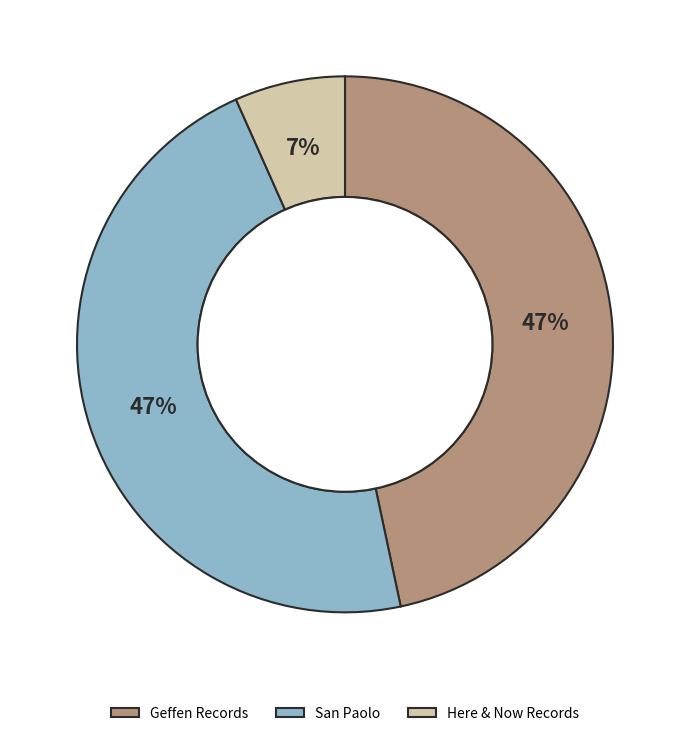

Is it true that Here & Now Records is 56% of the pie?

False